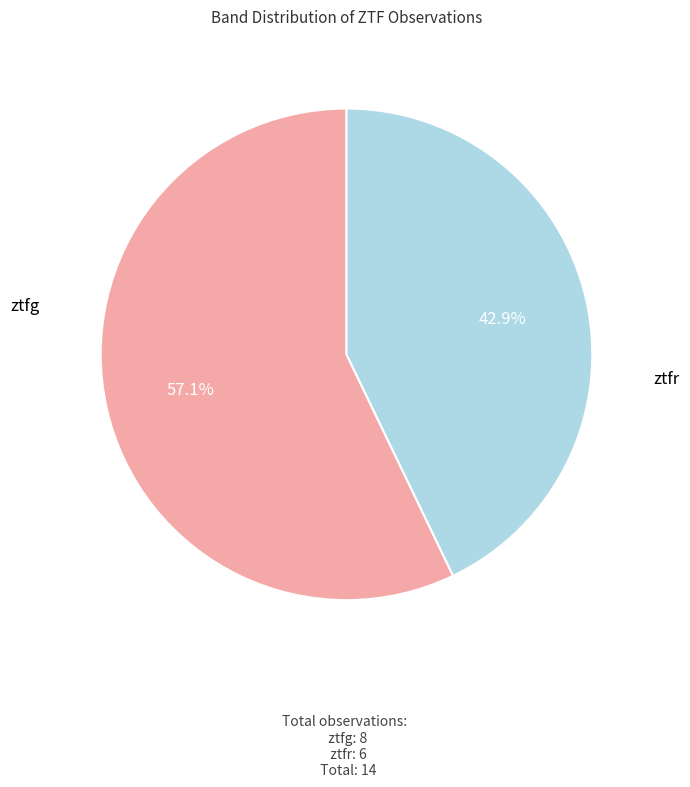

How many slices are in this pie chart?

2